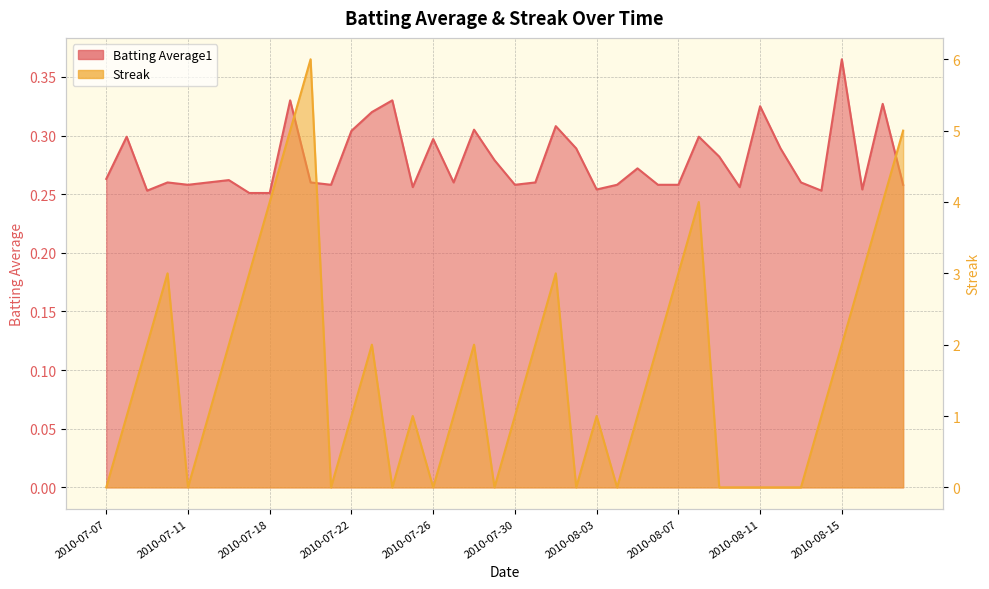

The value of Batting Average1 at 2010-08-18 is 0.2. True or false?

False